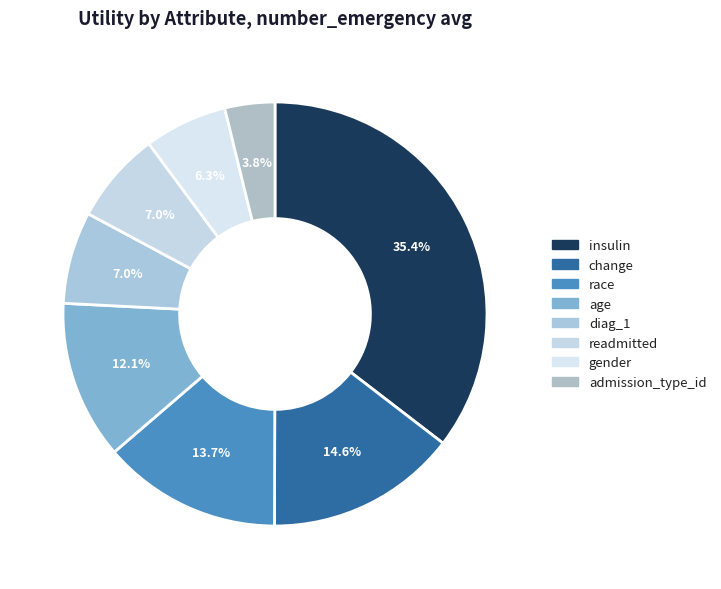

Between age and race, which is larger?

race